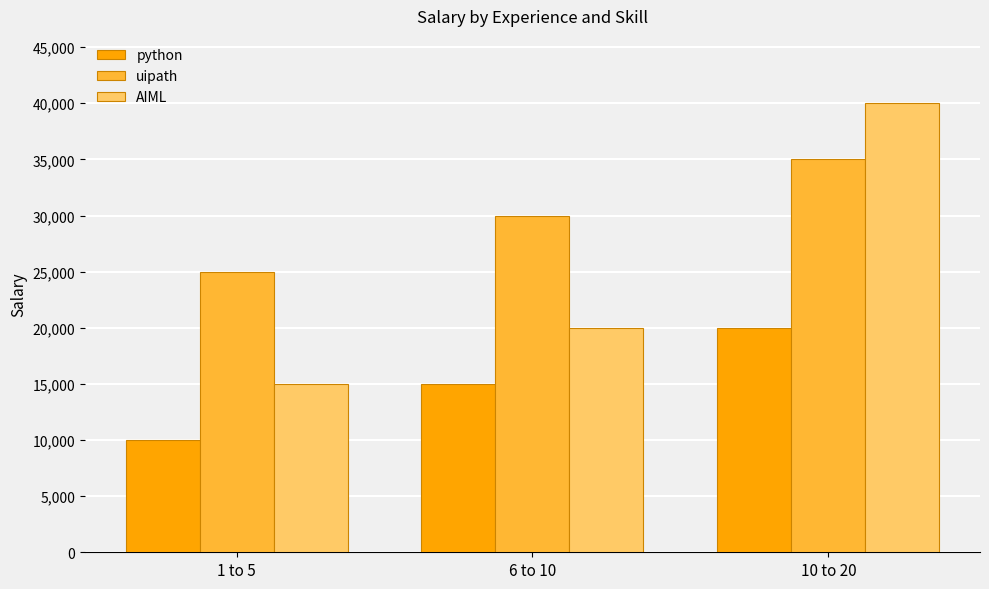

Which series has the largest range (max minus min)?

AIML